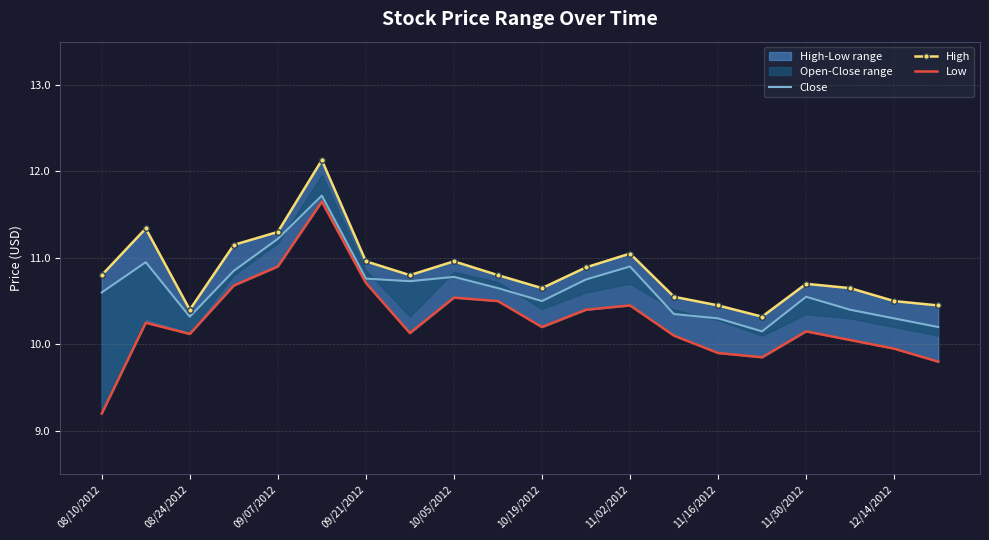

True or false: Close and High cross at least once.

False